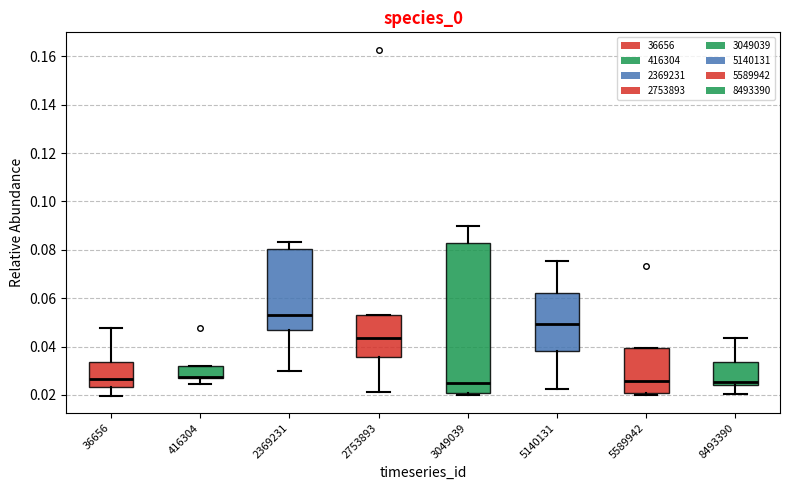

Reading left to right, read every box against the y-axis: the position of its median line, the range the box covers, and the ends of its whiskers. The values are not printed on the chart, so give them approximately, as read against the axis.

36656: median 0.026, box 0.024 to 0.034, whiskers 0.020 to 0.048
416304: median 0.028 (drawn on the box's lower edge), box 0.028 to 0.032, whiskers 0.024 to 0.032
2369231: median 0.054, box 0.046 to 0.080, whiskers 0.030 to 0.084
2753893: median 0.044, box 0.036 to 0.054, whiskers 0.022 to 0.054
3049039: median 0.024, box 0.020 to 0.082, whiskers 0.020 (just below the box's lower edge) to 0.090
5140131: median 0.050, box 0.038 to 0.062, whiskers 0.022 to 0.076
5589942: median 0.026, box 0.020 to 0.040, whiskers 0.020 (just below the box's lower edge) to 0.040
8493390: median 0.026, box 0.024 to 0.034, whiskers 0.020 to 0.044